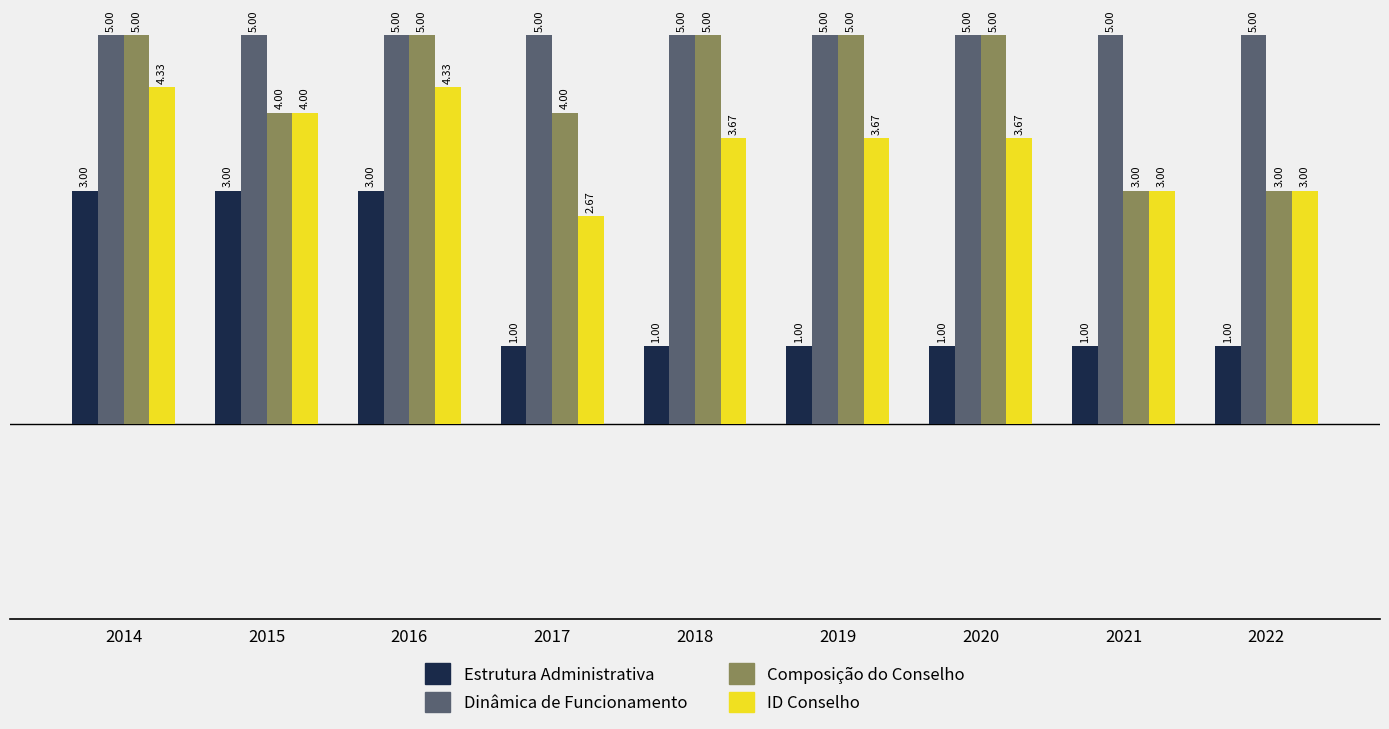

What is the total value across all series at 2017?

12.7